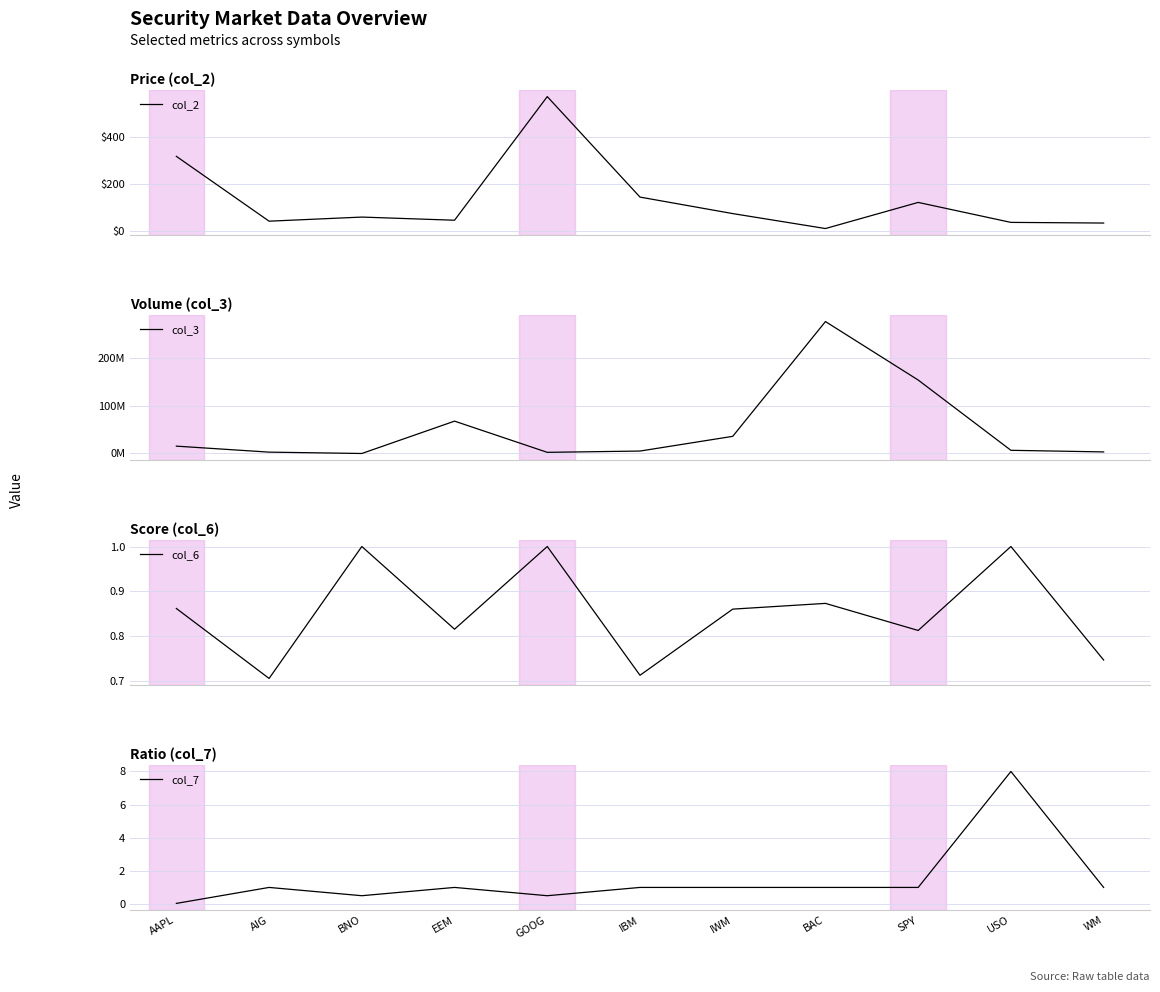

Where is the first local minimum for col_3?

BNO